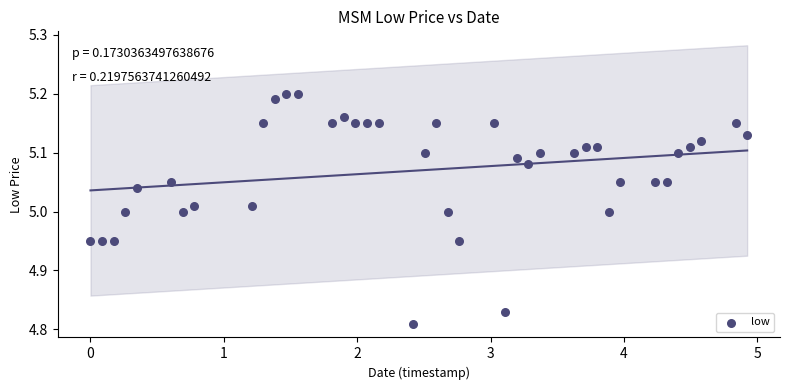

What is the range of Y values (max minus min)?

0.4